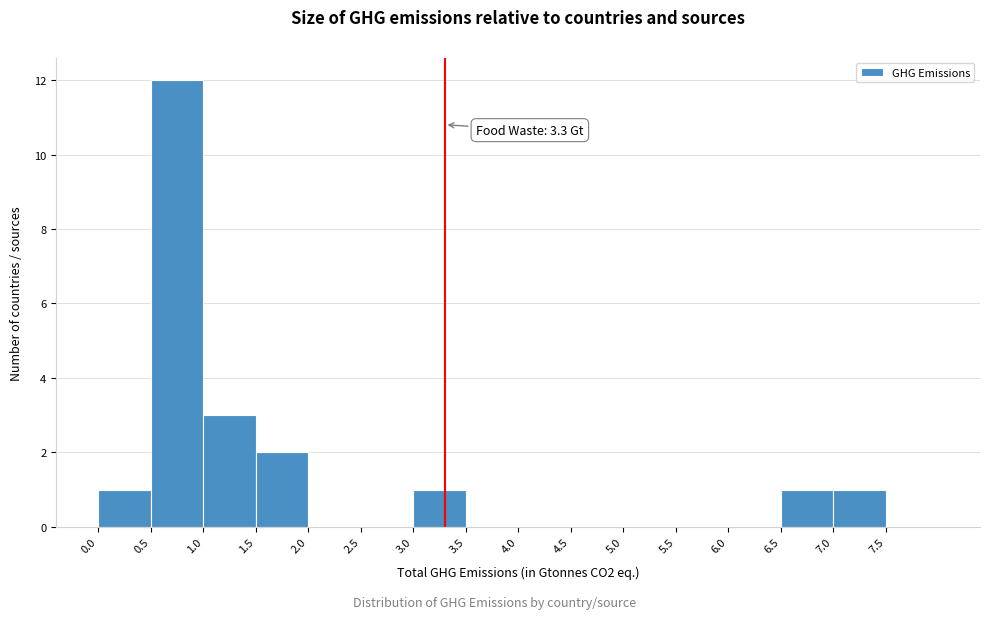

Over which range of the x-axis is the bar tallest?

0.5 to 1.0